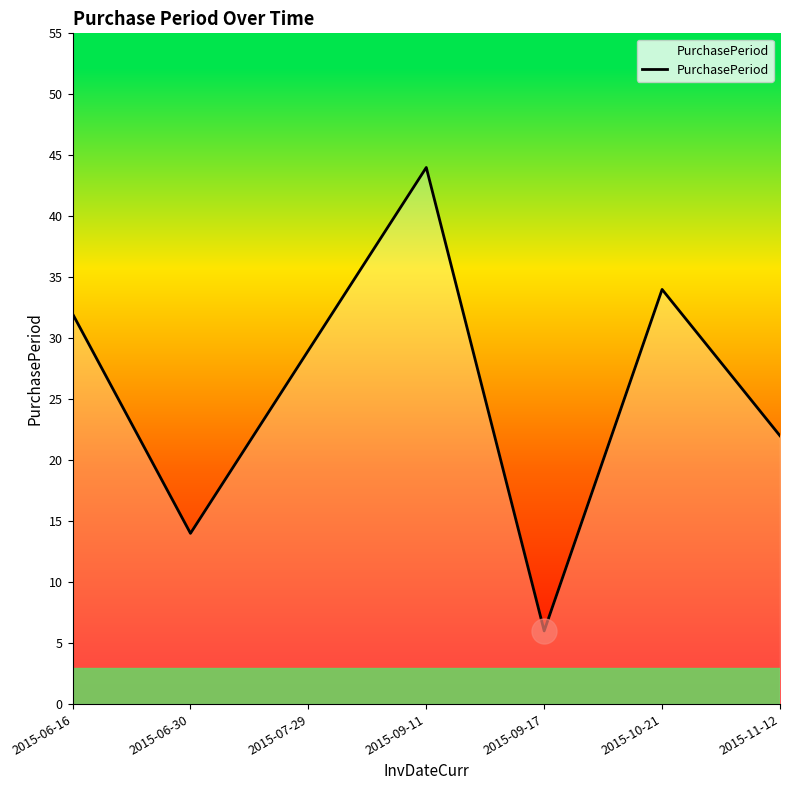

Reading left to right, list all the values displayed in this chart.

2015-06-16=32	2015-06-30=14	2015-07-29=29	2015-09-11=44	2015-09-17=6	2015-10-21=34	2015-11-12=22